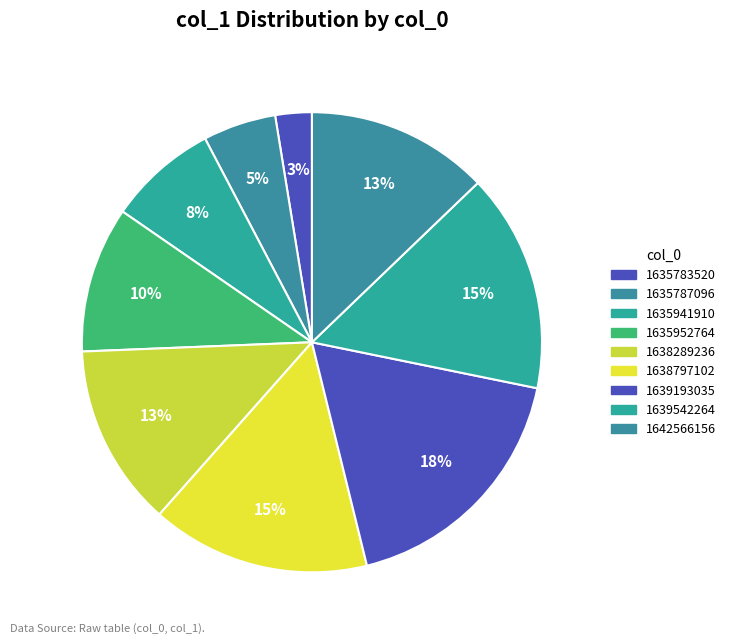

How many slices are in this pie chart?

9